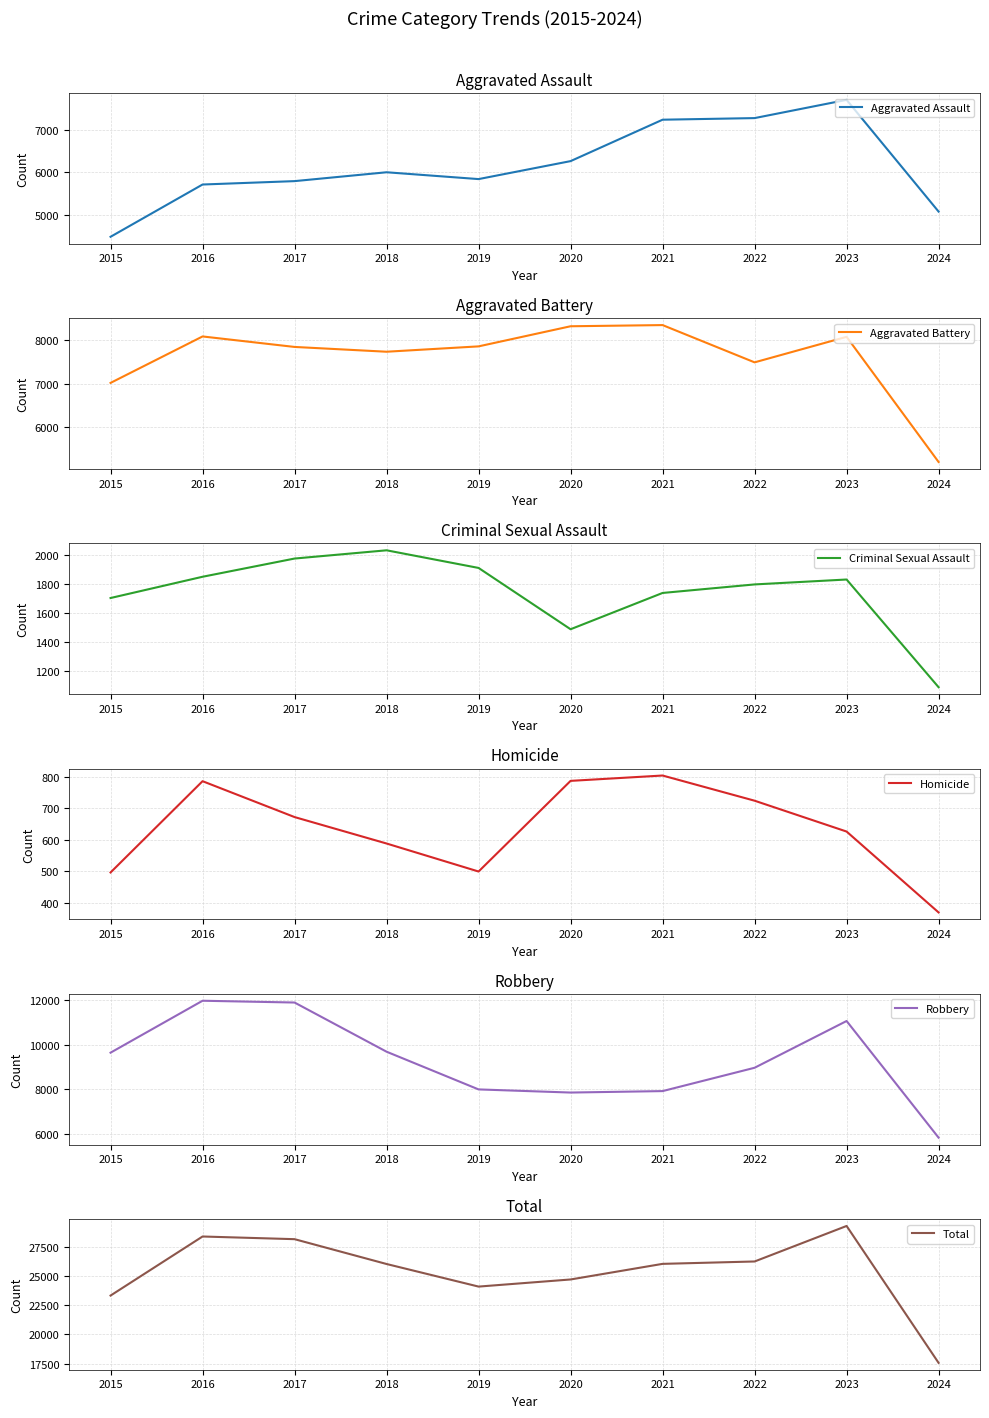

Which series has the widest spread of values?

Total